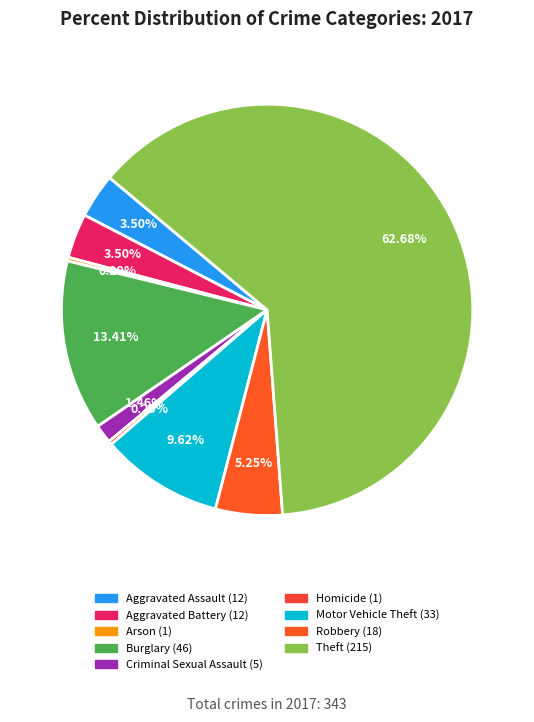

Approximately how many times larger is the value at Burglary compared to Criminal Sexual Assault?

9.2